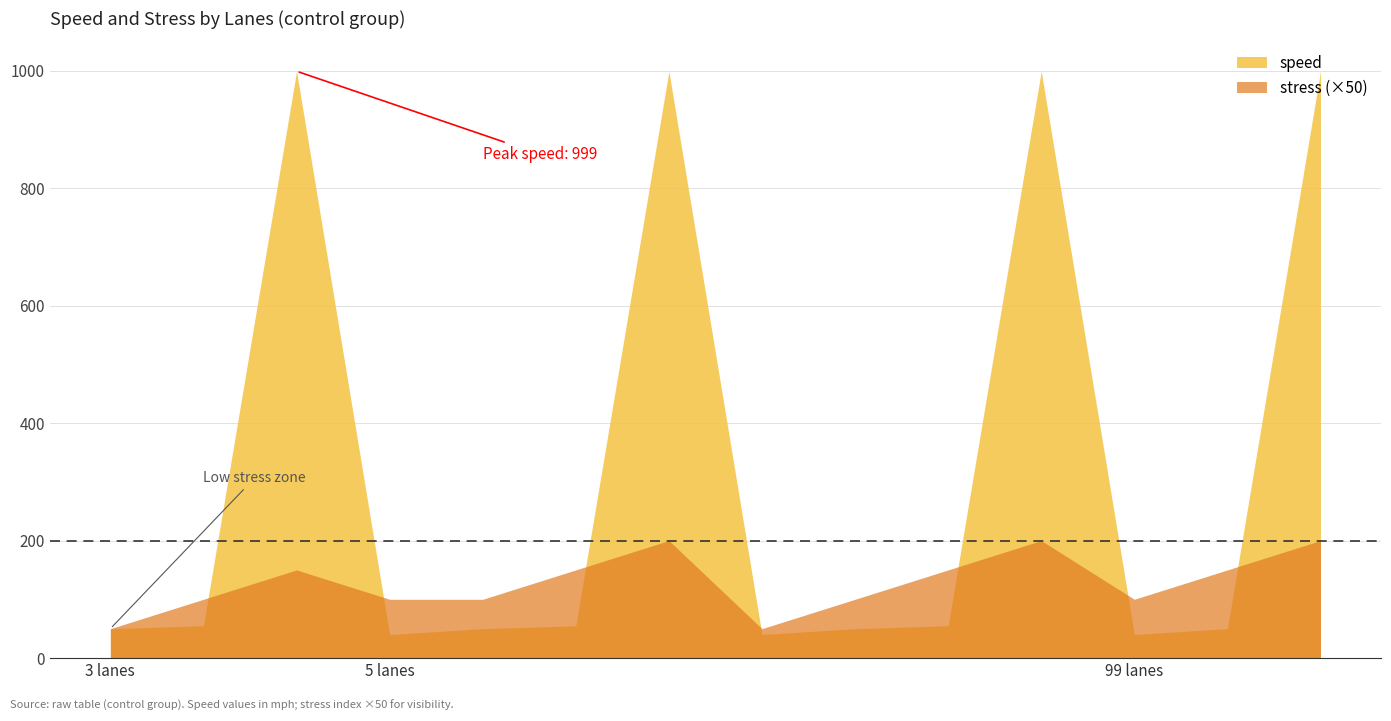

How many data points in stress are above 3?

3